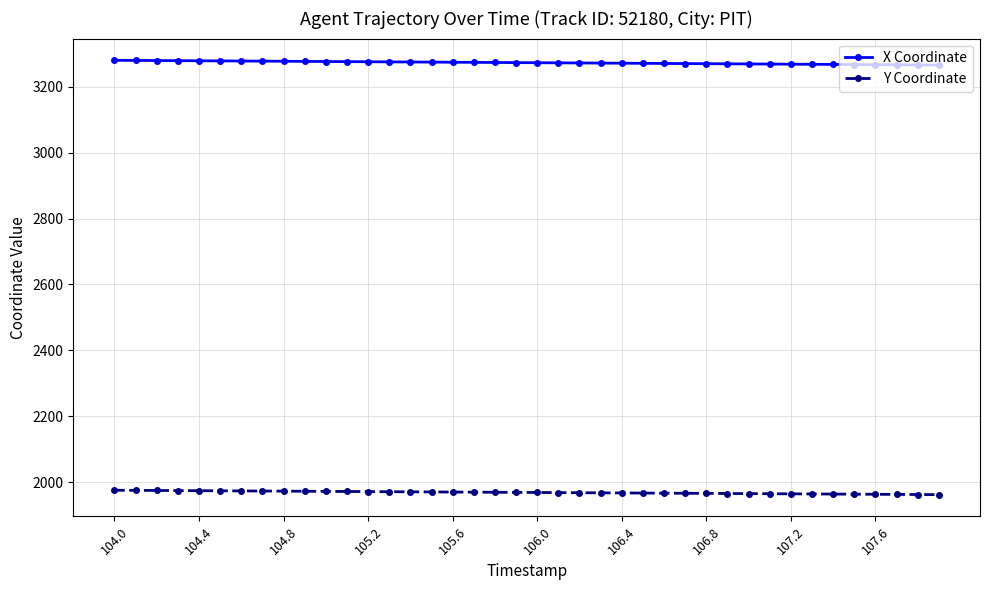

At how many categories does at least one series exceed 2218?

40